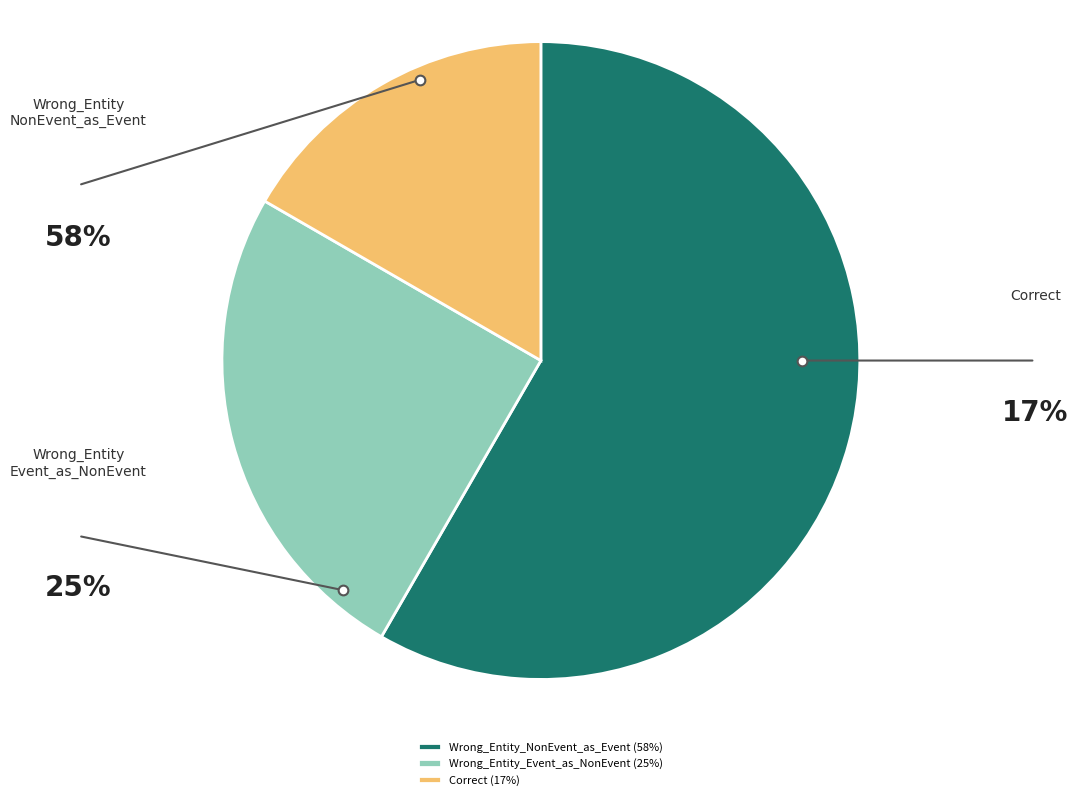

Approximately how many times larger is the value at Wrong_Entity_NonEvent_as_Event compared to Correct?

3.5